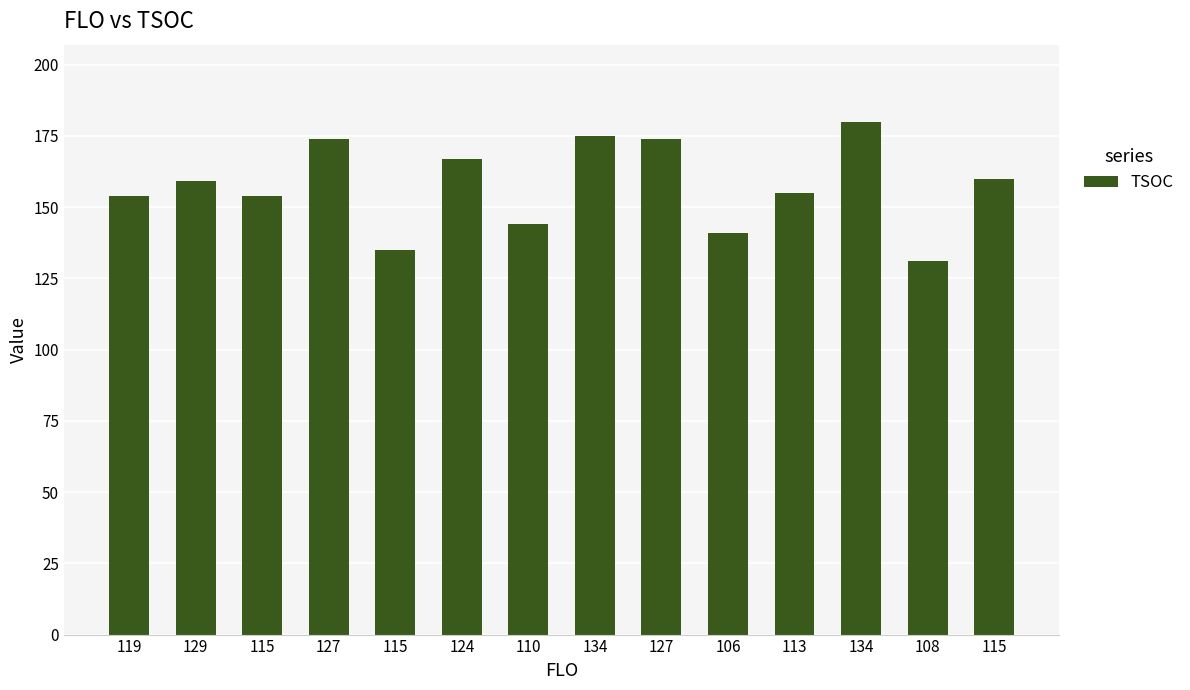

What is the ratio of the value at 127 to the value at 129?

1.1